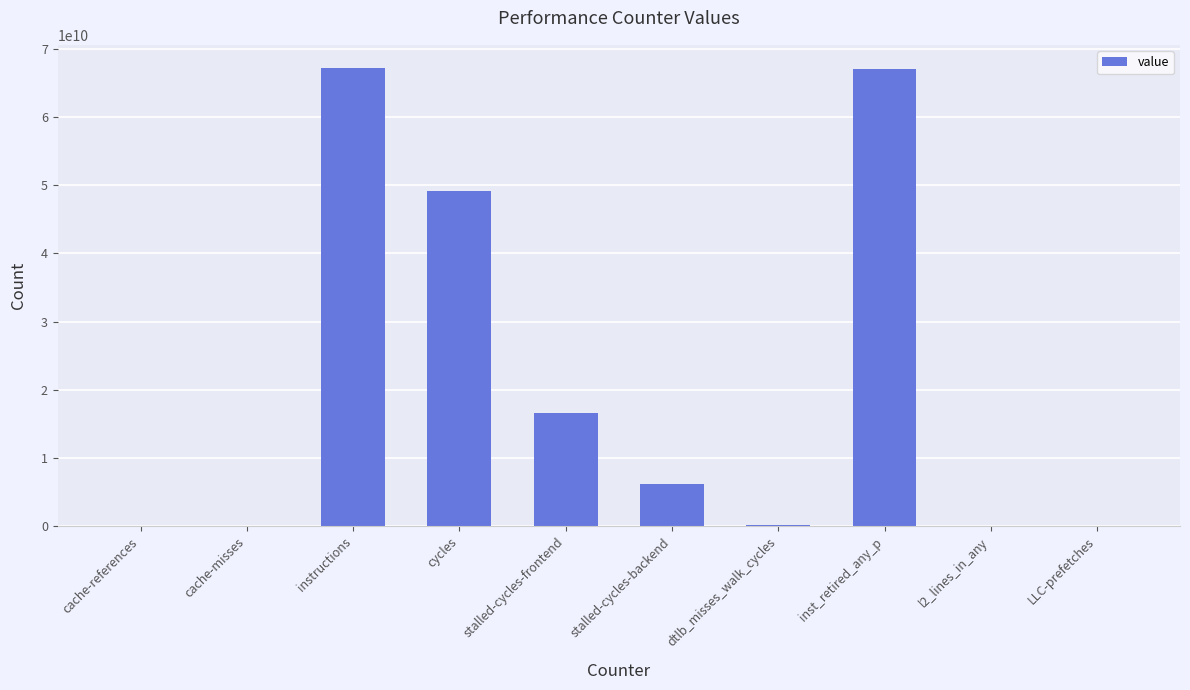

What is the greatest value displayed?

67235696334